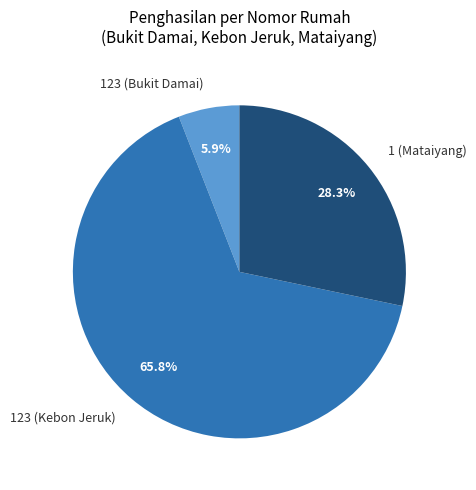

Rank the categories by value from highest to lowest.

123 (Kebon Jeruk), 1 (Mataiyang), 123 (Bukit Damai)